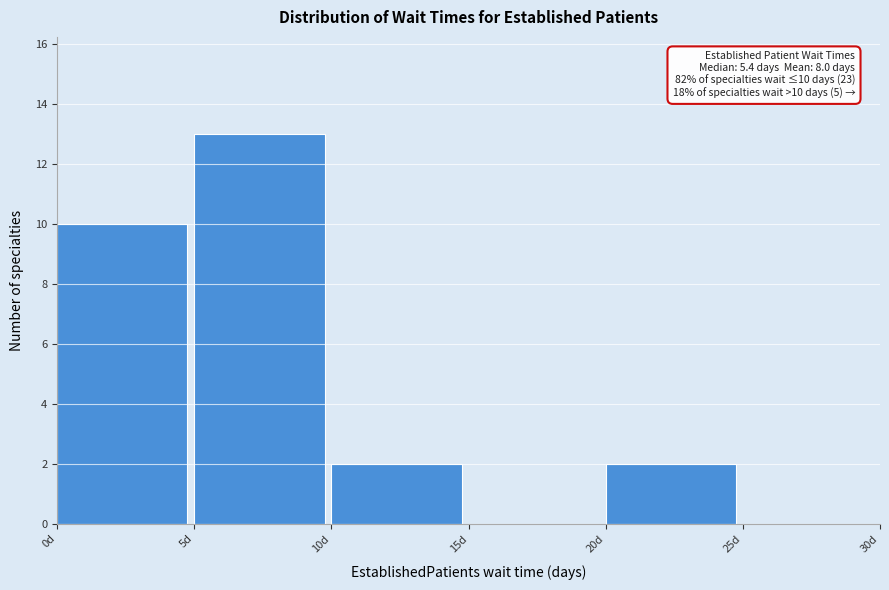

Which range on the x-axis has the tallest bar?

5 to 10